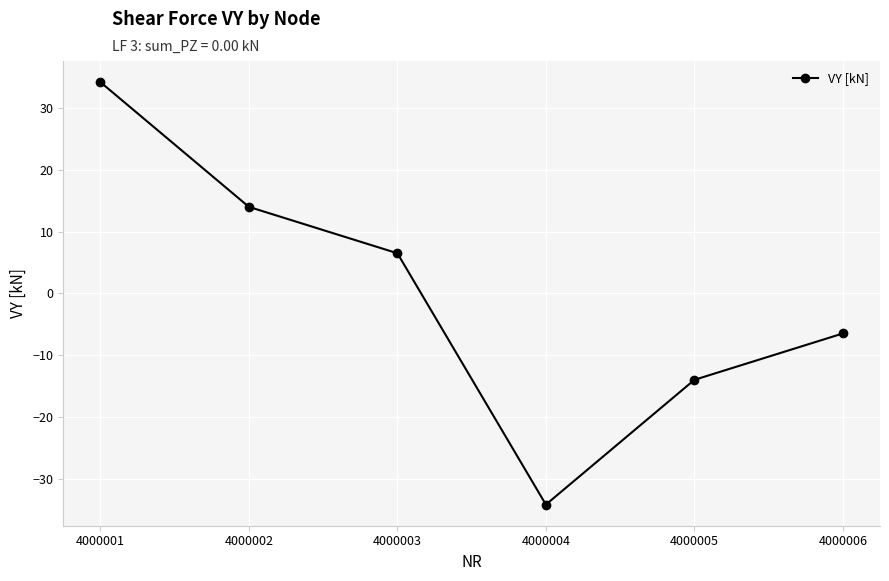

Between 4000004 and 4000006, which is larger?

4000006